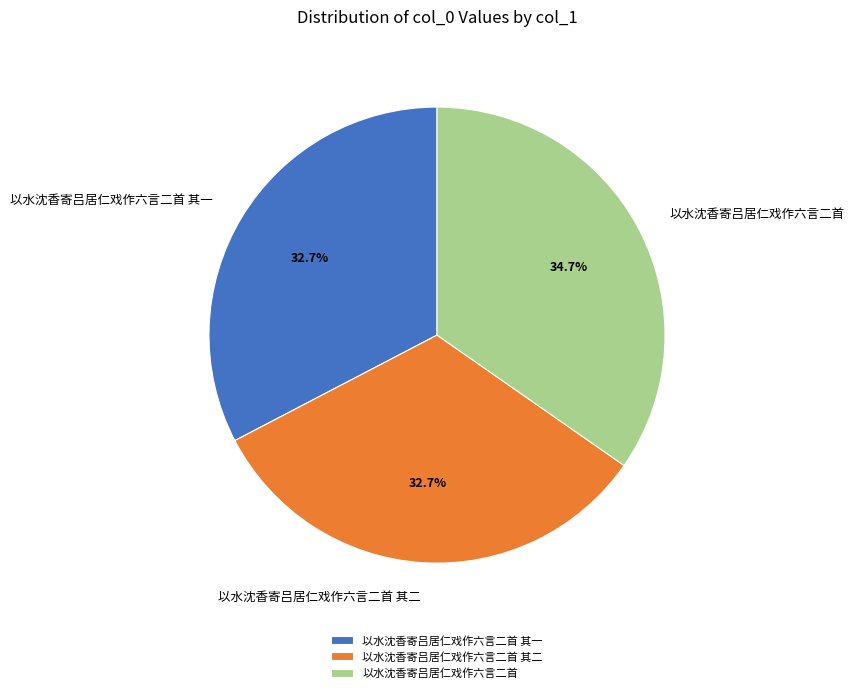

How many segments does this pie chart have?

3